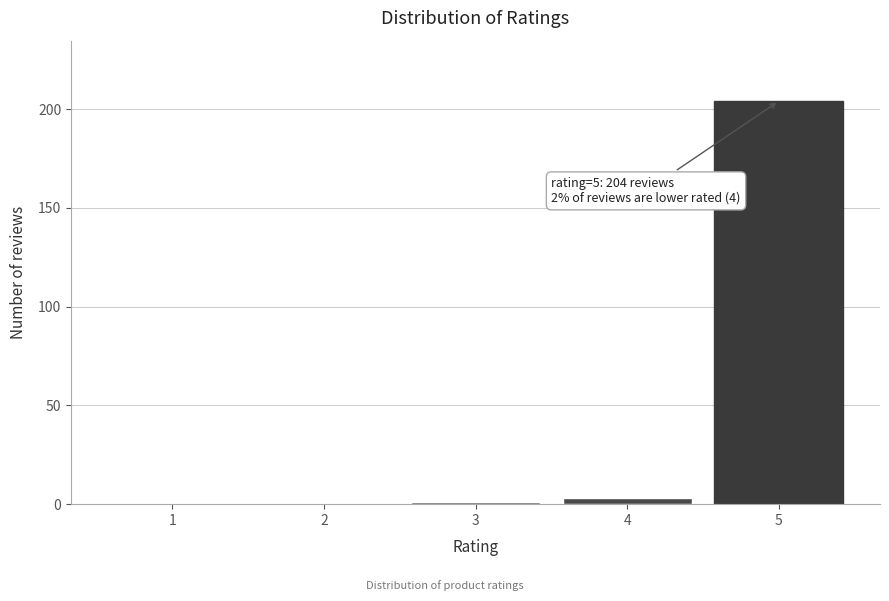

Reading right to left, extract all data points from this chart.

5=204	4=3	3=1	2=0	1=0